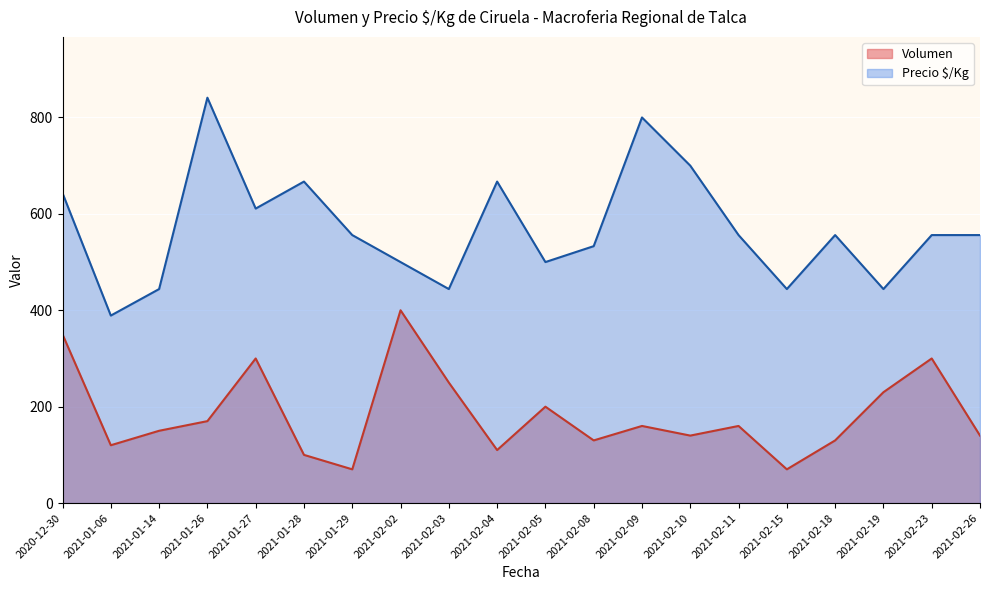

True or false: Volumen has a value of 110 at 2021-02-04.

True